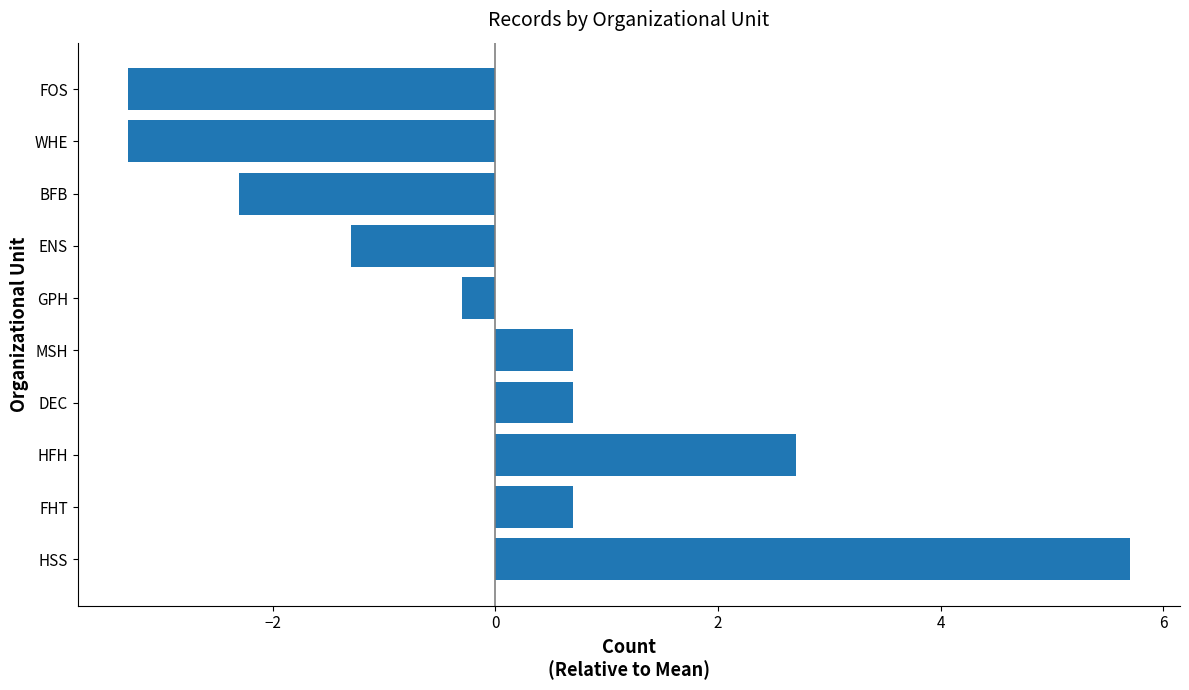

At which category does the chart reach its peak across all series?

HSS